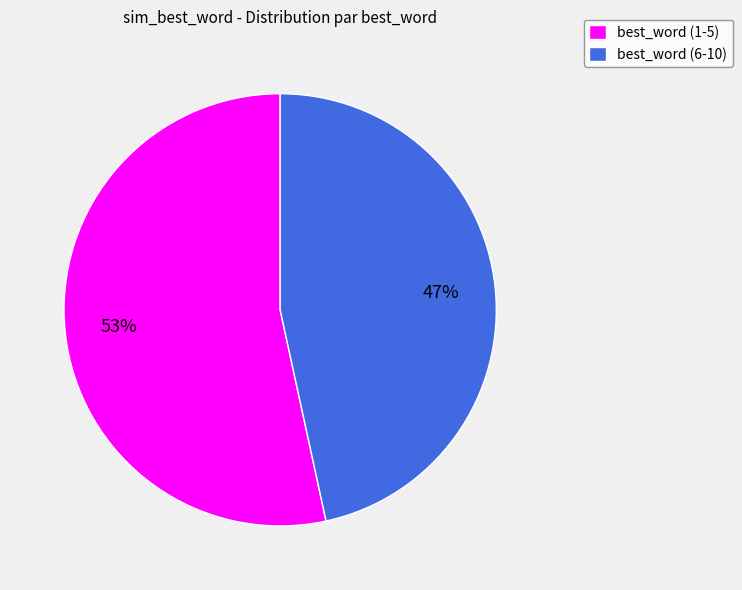

What percentage is the best_word (1-5) slice, to the nearest percent?

53%